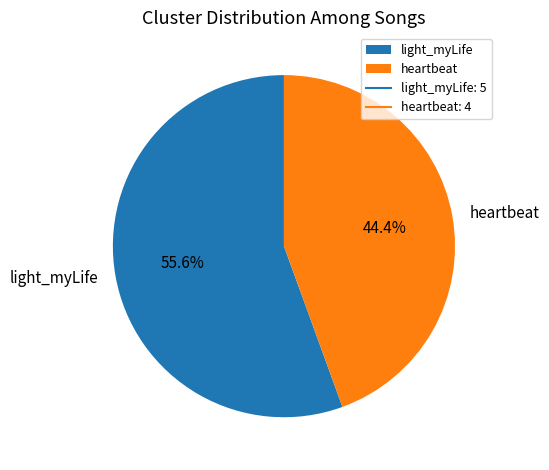

To the nearest percent, what is the difference between the largest and smallest slice percentages?

11%